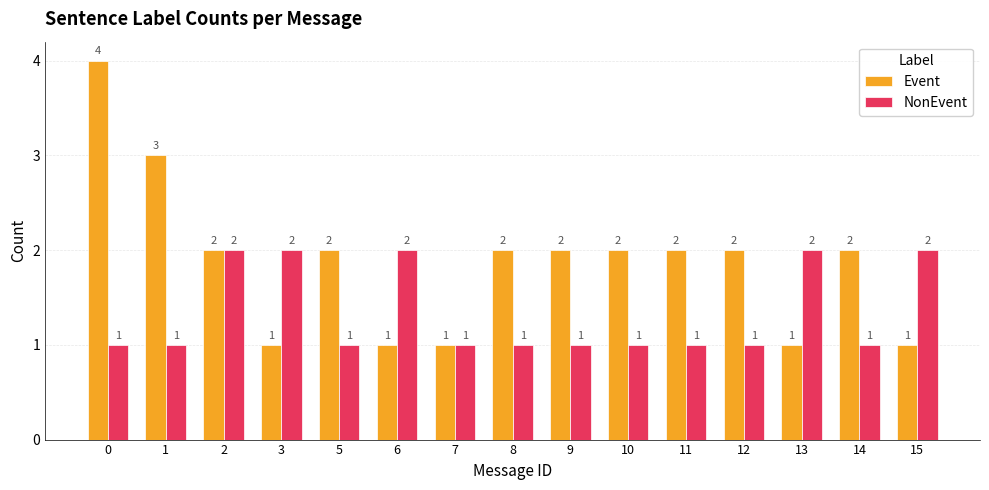

The value of NonEvent at 5 is 1. True or false?

True